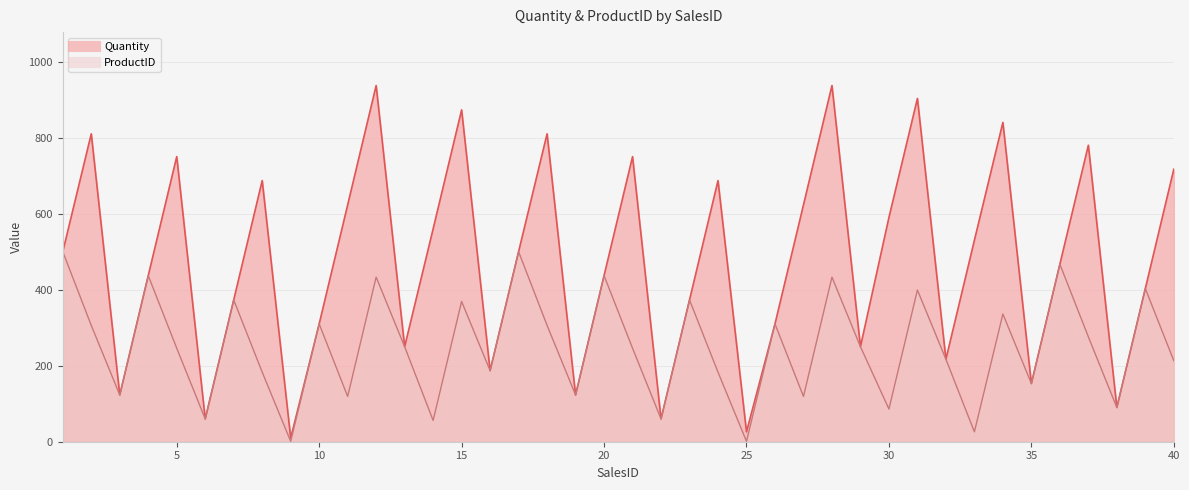

Rank the categories by ProductID value from highest to lowest.

1, 17, 36, 4, 20, 12, 28, 39, 31, 7, 23, 15, 34, 10, 26, 2, 18, 37, 13, 29, 5, 21, 32, 40, 16, 8, 24, 35, 3, 19, 11, 27, 38, 30, 6, 22, 14, 33, 9, 25